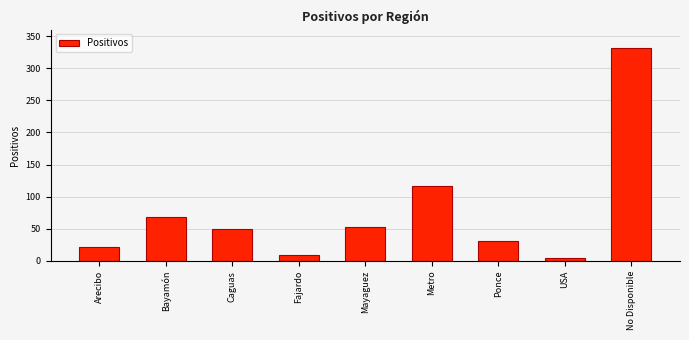

What is the greatest value displayed?

332